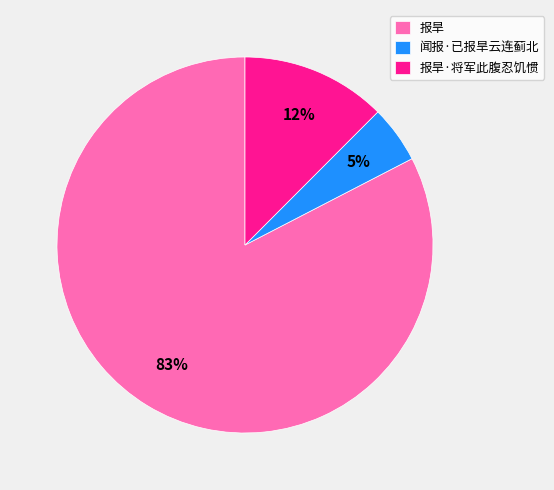

To the nearest percent, what portion does 报旱 represent?

83%